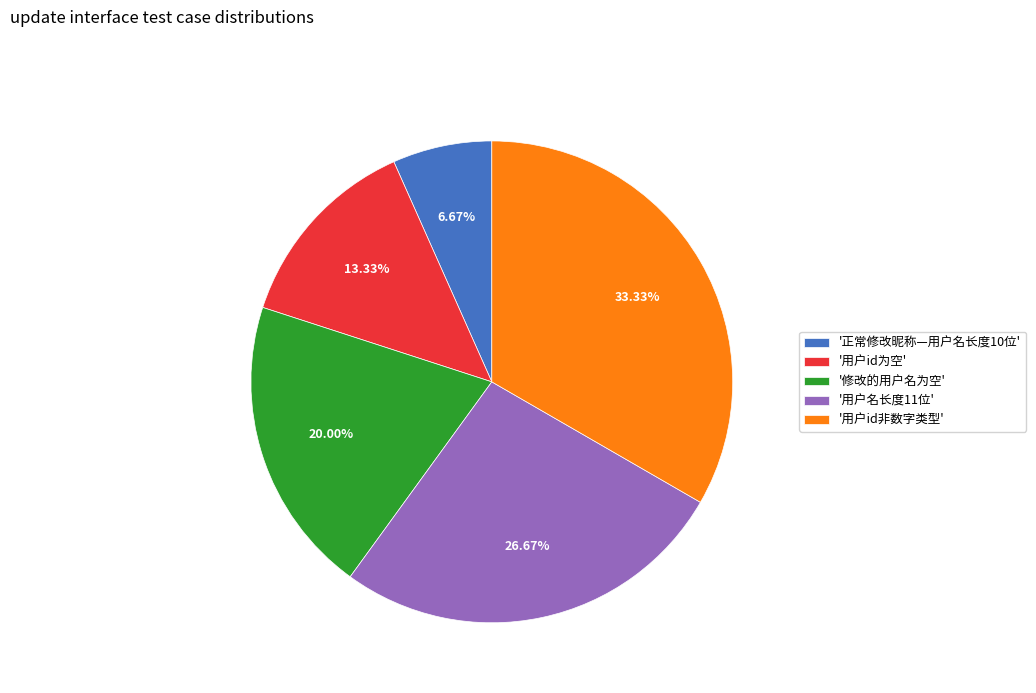

To the nearest percent, what is the difference between the largest and smallest slice percentages?

27%